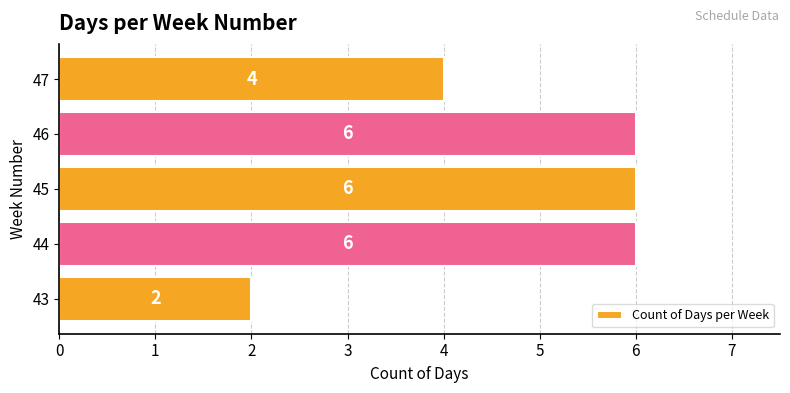

What is the difference between the maximum and minimum values?

4